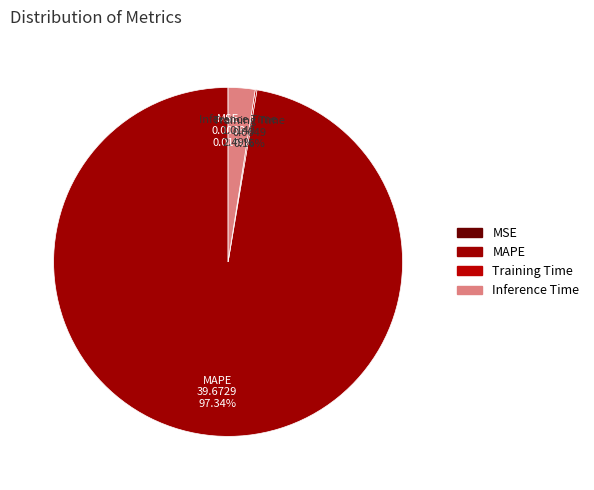

True or false: MAPE accounts for 97% of the total.

True